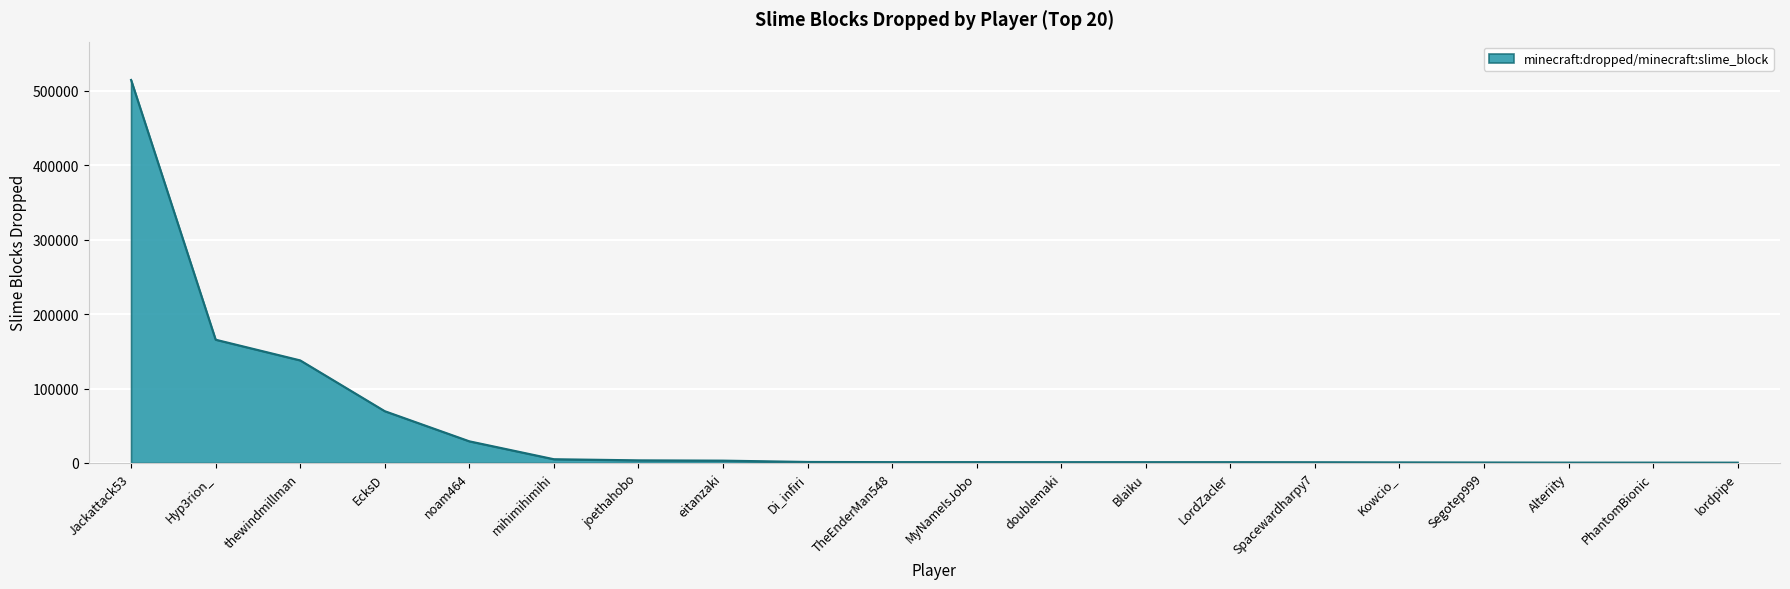

What is the difference between the maximum and minimum values?

514419